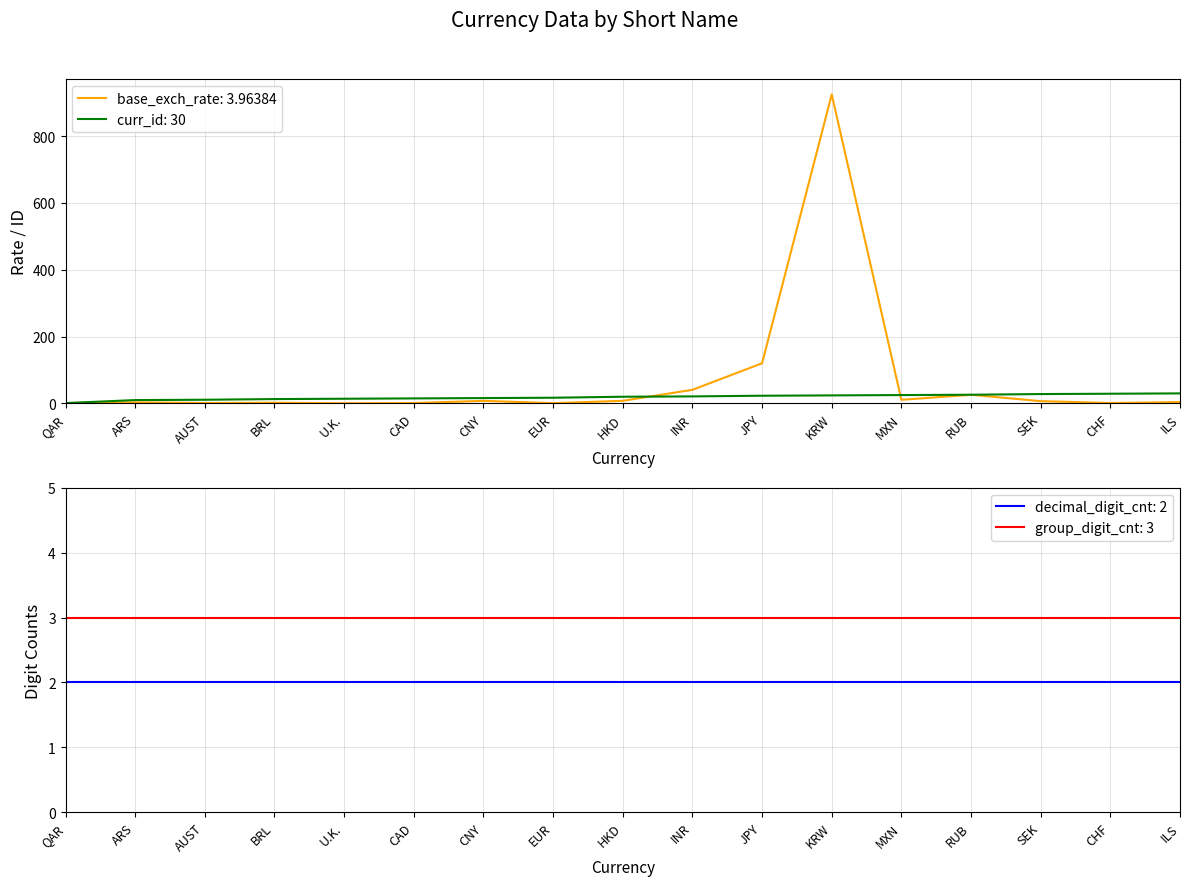

Rank the categories by curr_id value from lowest to highest.

QAR, ARS, AUST, BRL, U.K., CAD, CNY, EUR, HKD, INR, JPY, KRW, MXN, RUB, SEK, CHF, ILS